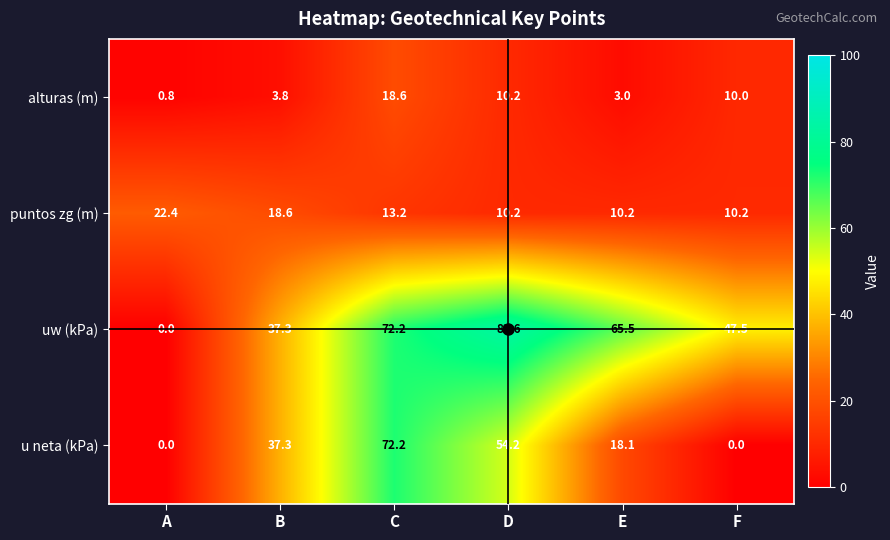

Which series has the largest total across all categories?

uw (kPa)